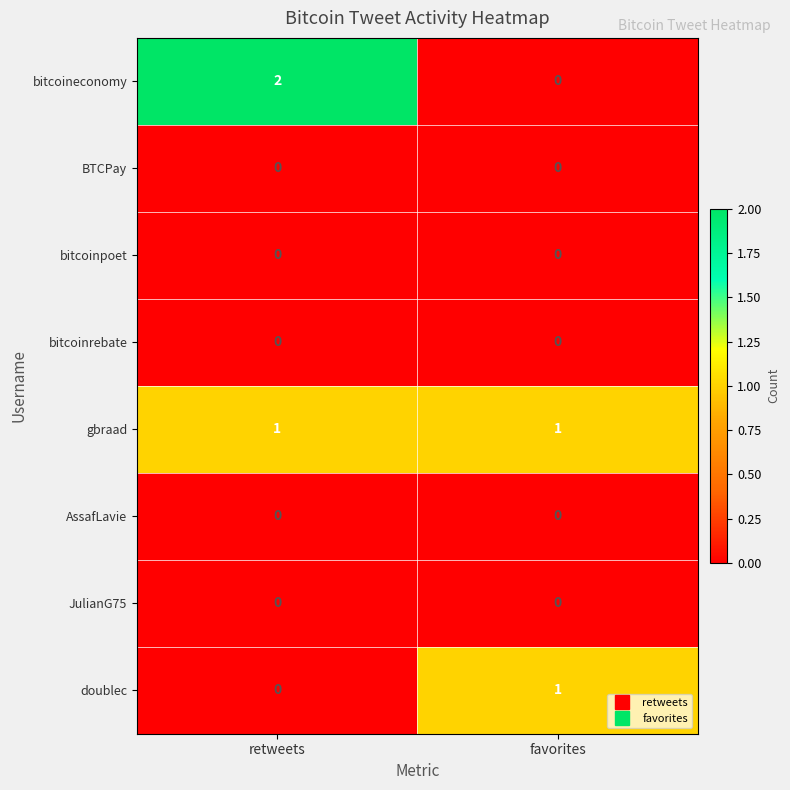

At how many categories does at least one series exceed 0?

2